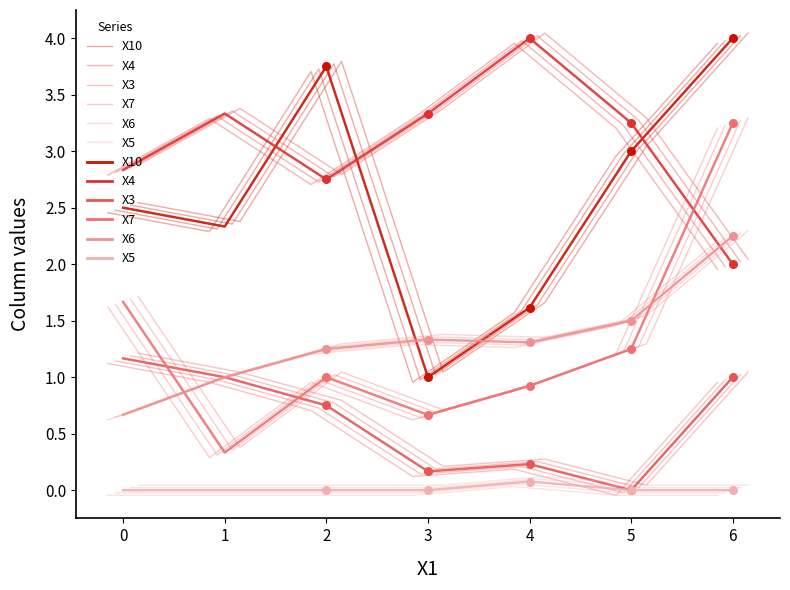

Which series reaches the maximum Y coordinate?

X10